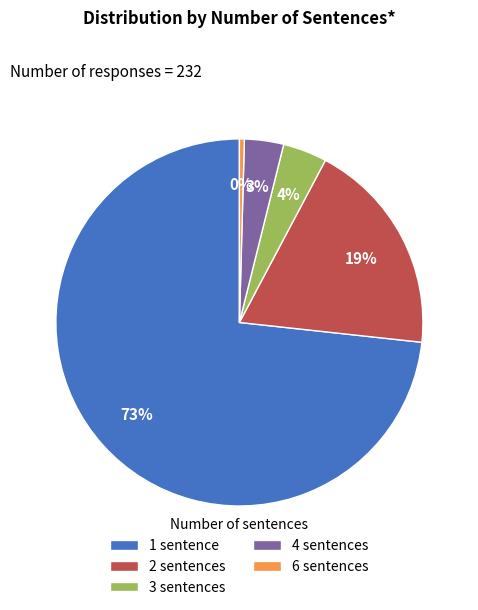

How many segments does this pie chart have?

5